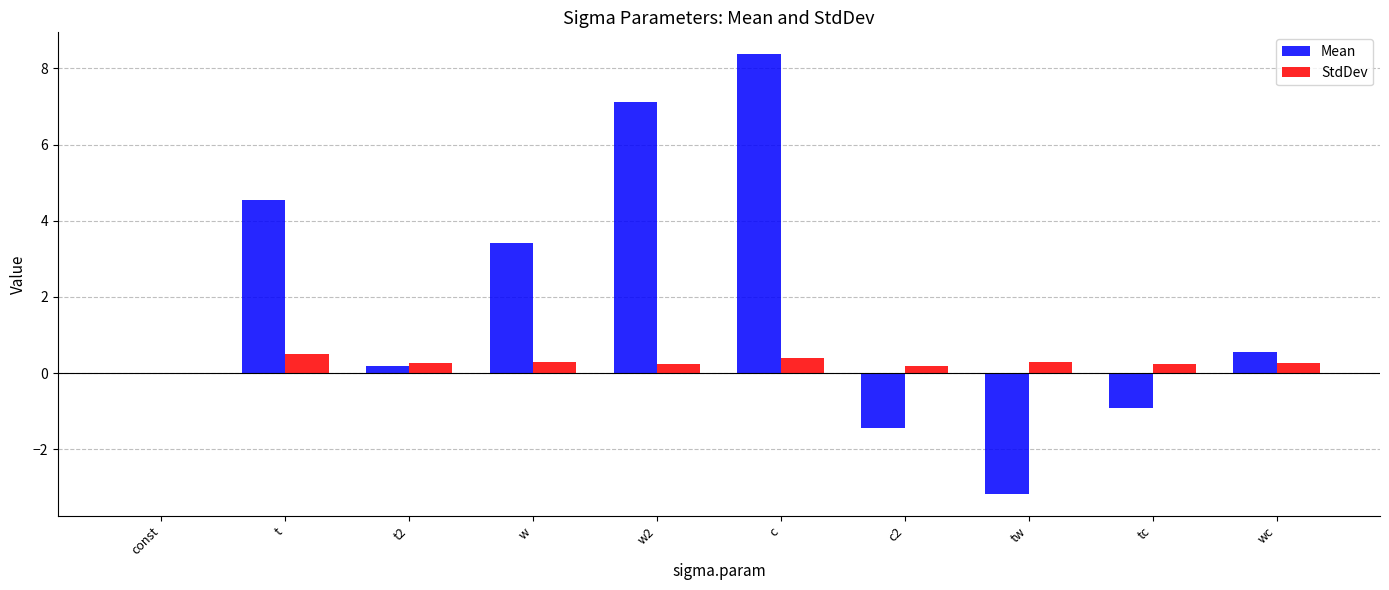

Which series has the largest total across all categories?

Mean